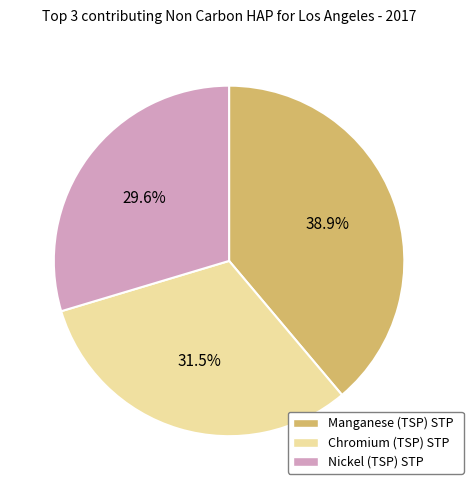

To the nearest percent, what is the difference between the largest and smallest slice percentages?

9%